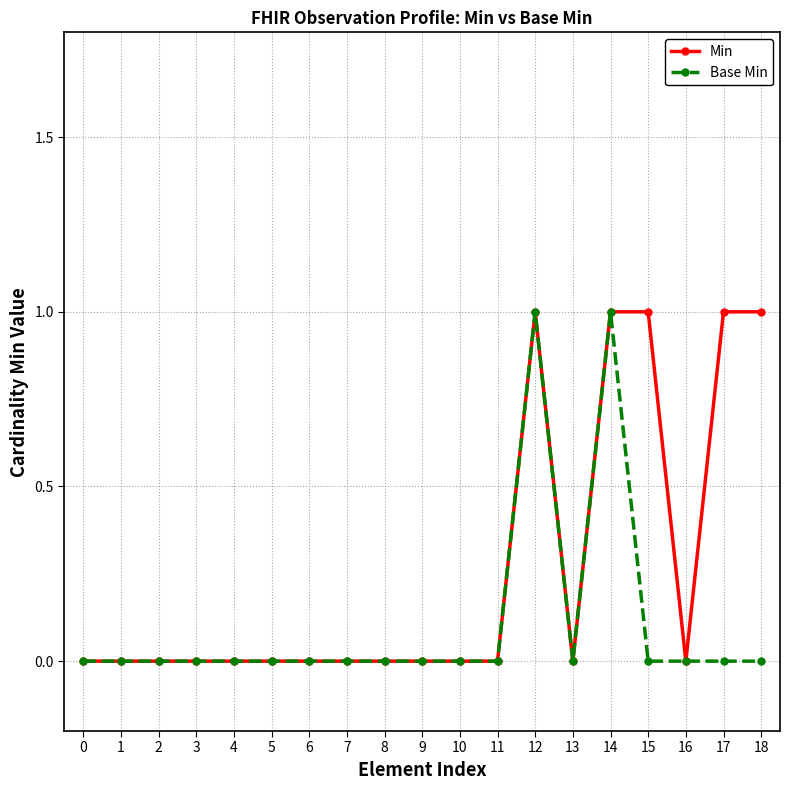

What is the maximum value for Min?

1